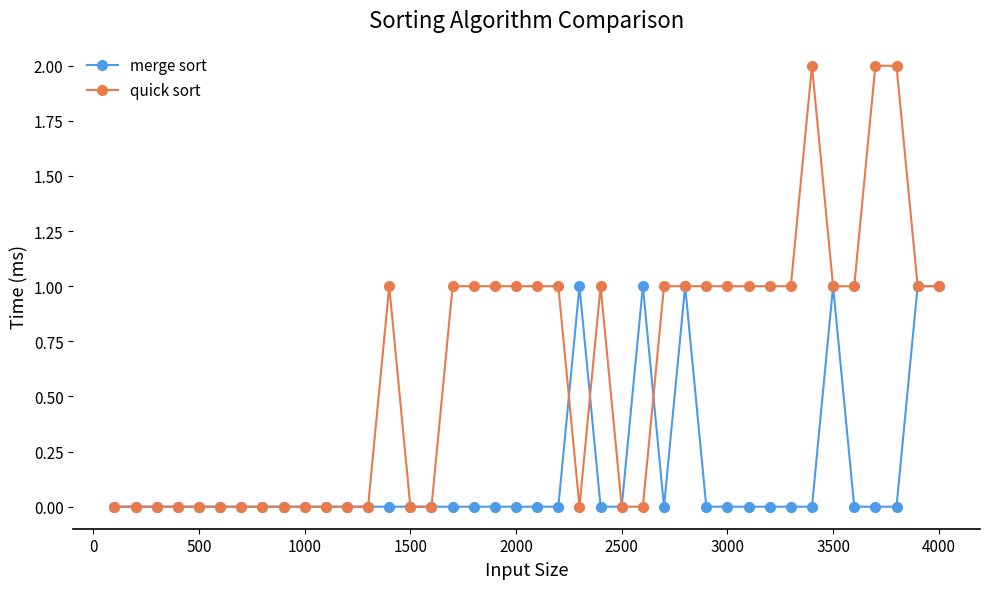

Which series has the largest range (max minus min)?

quick sort